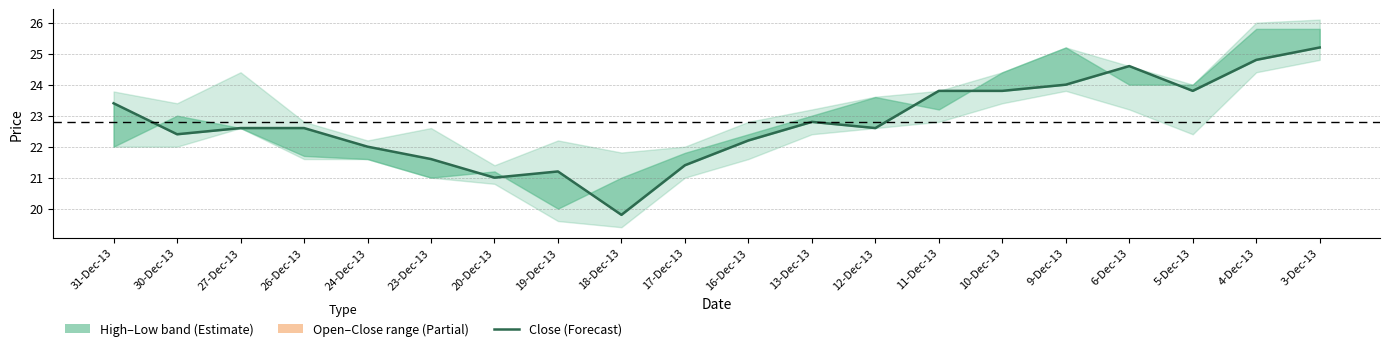

How many interior local peaks (higher than both neighbors) does the data have?

3